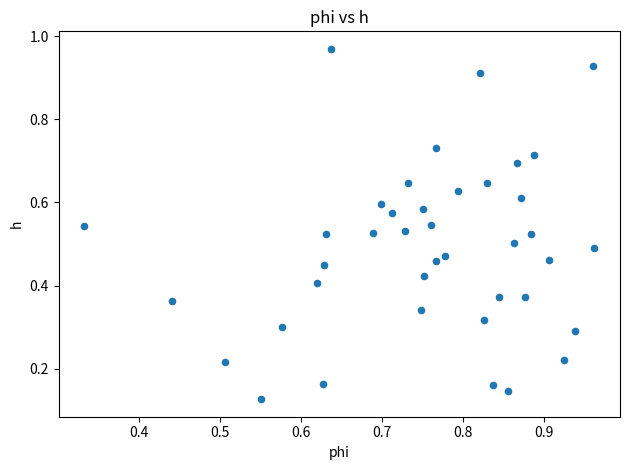

What is the range of Y values (max minus min)?

0.8